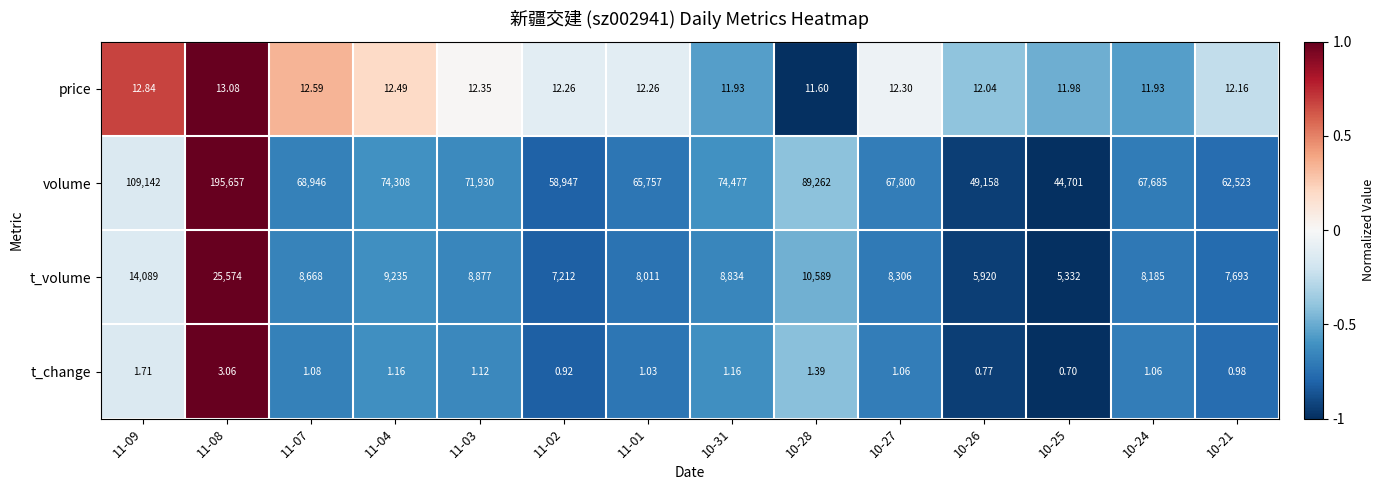

What is the greatest value displayed?

195657.0